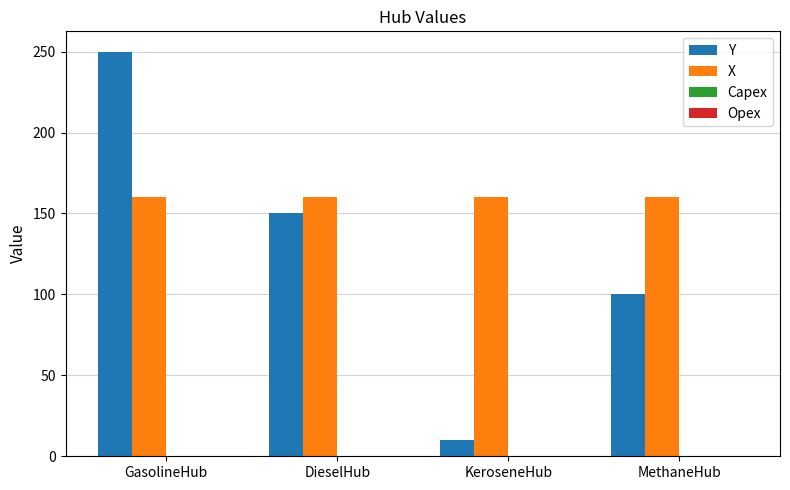

Rank the series at MethaneHub from highest to lowest value.

X, Y